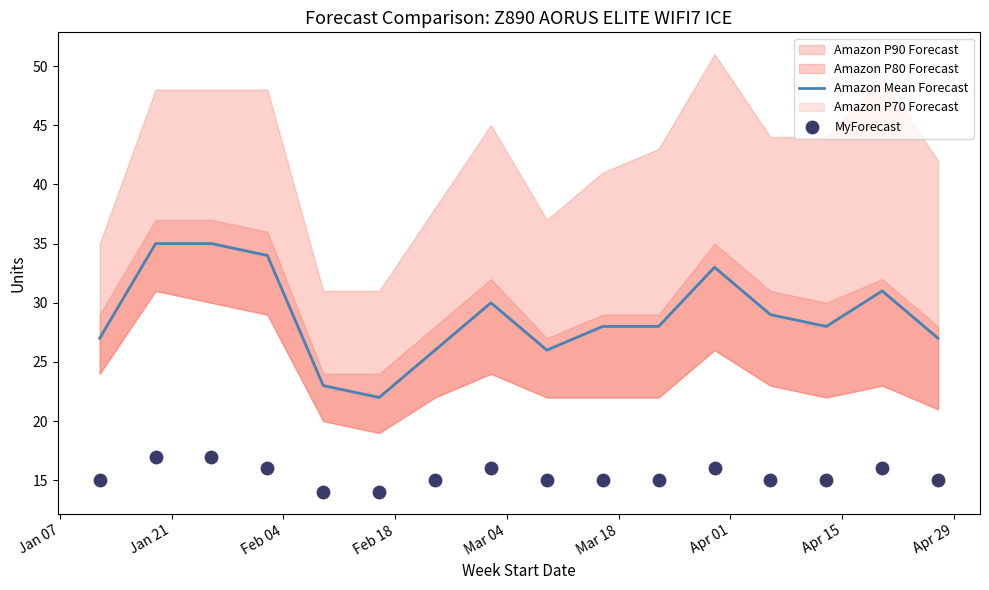

At which category is the sum across all series the highest?

Jan 21